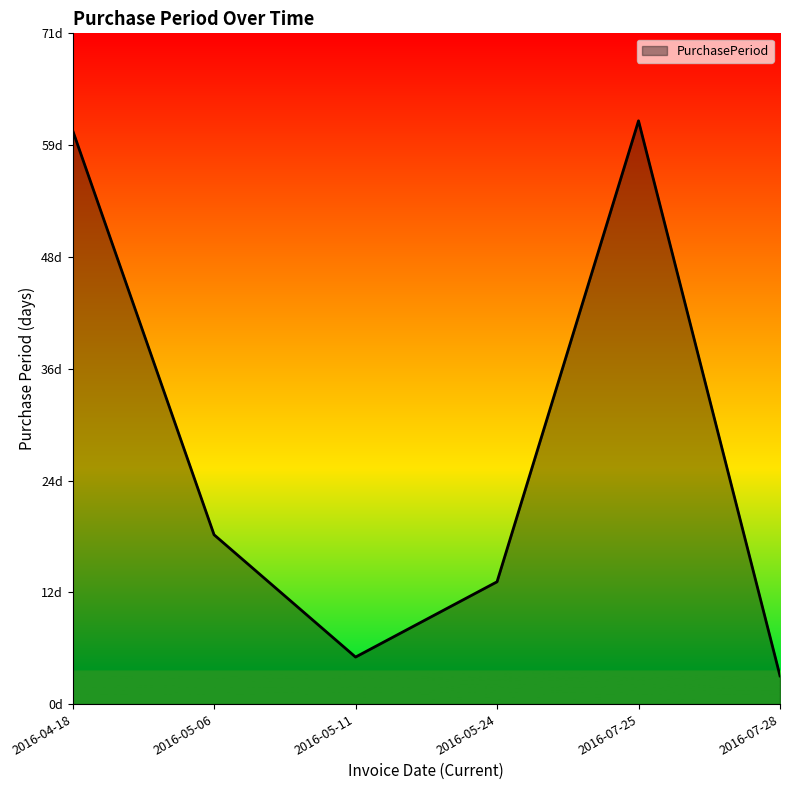

What is the label of the 5th point from the left?

2016-07-25